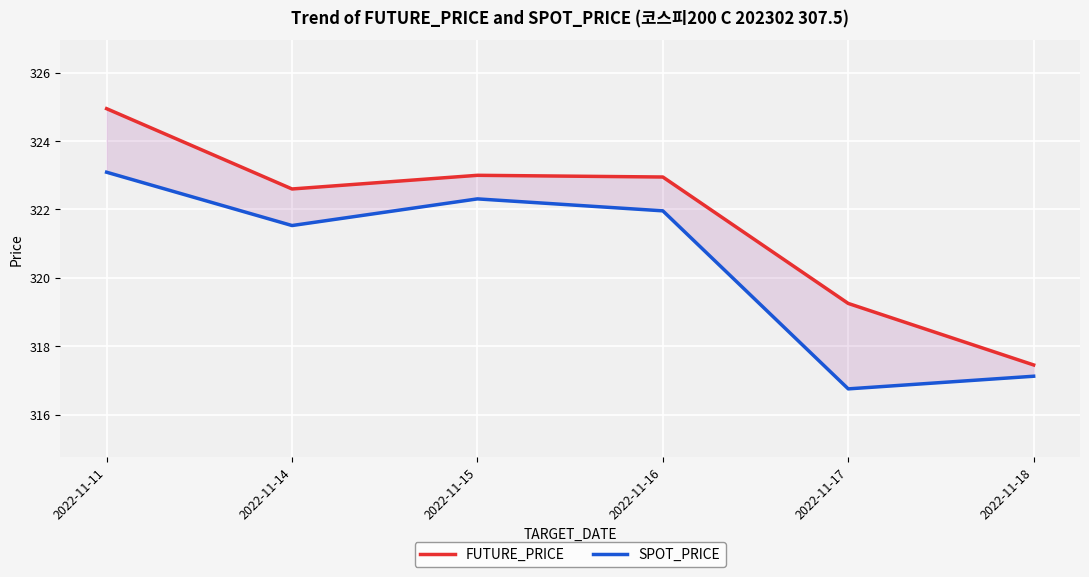

What is the value of the SPOT_PRICE point at the 4th from the left?

322.0